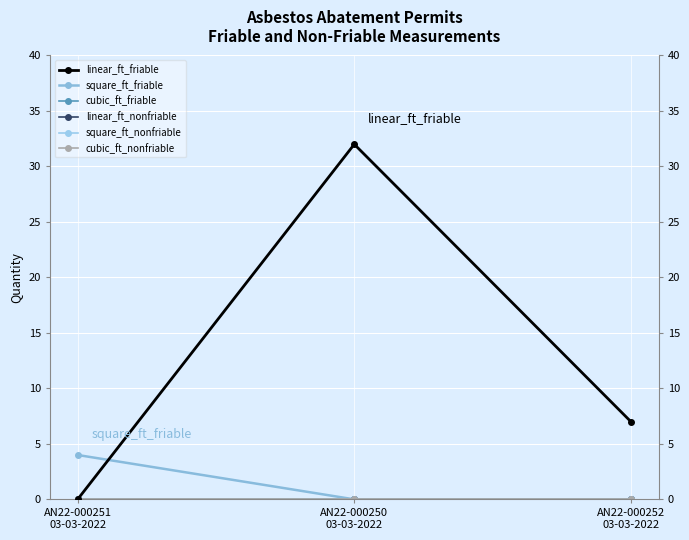

List the labels in order of cubic_ft_friable value, largest first.

AN22-000251
03-03-2022, AN22-000250
03-03-2022, AN22-000252
03-03-2022